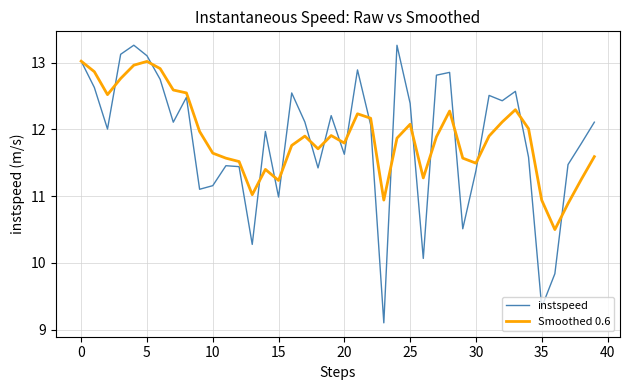

In instspeed, how many points are higher than both neighbors (excluding endpoints)?

11